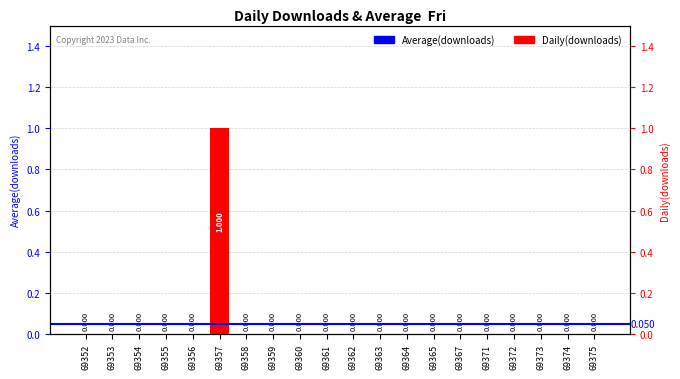

What is the change in value from 69357 to 69372?

-1